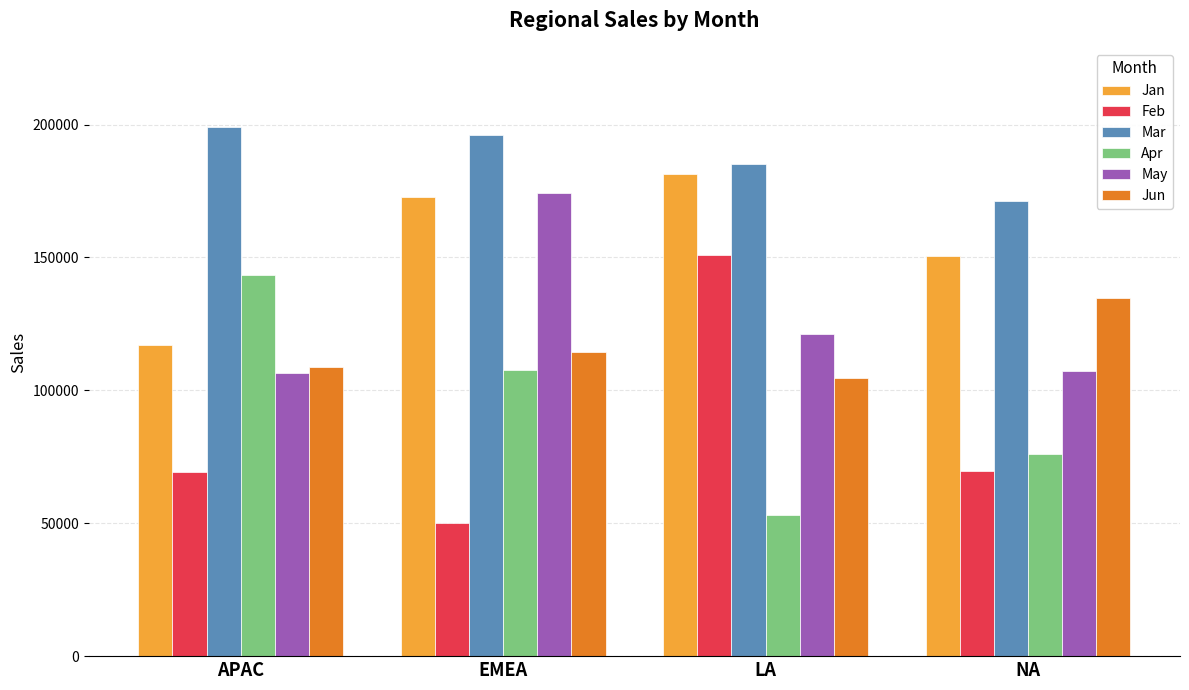

What is the difference between the maximum and minimum values in the Apr series?

90003